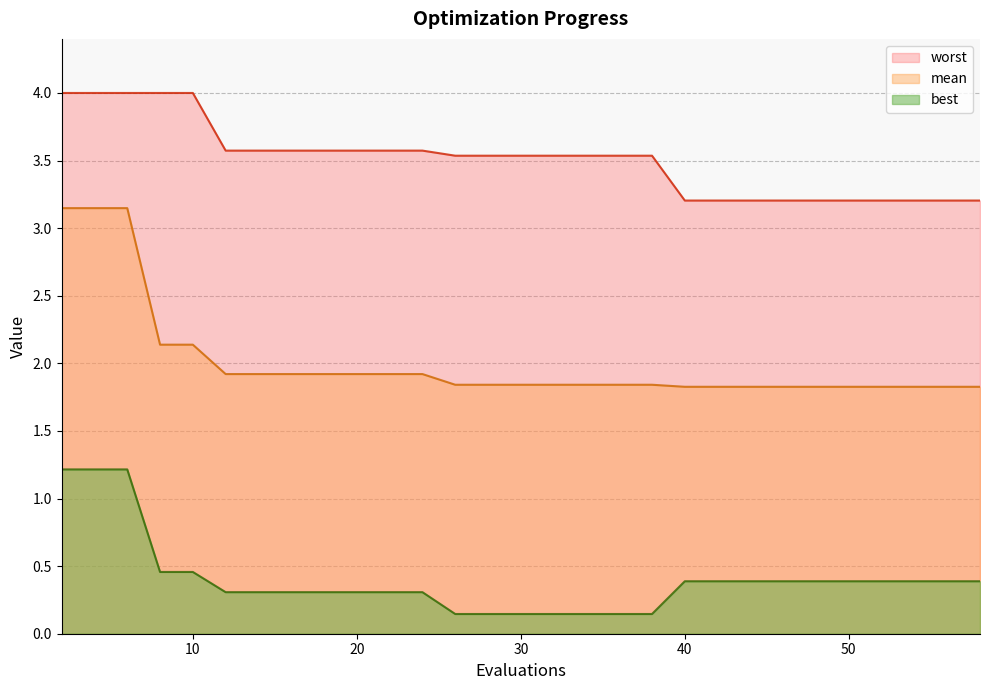

True or false: worst has more than 0 points higher than both neighbors.

False